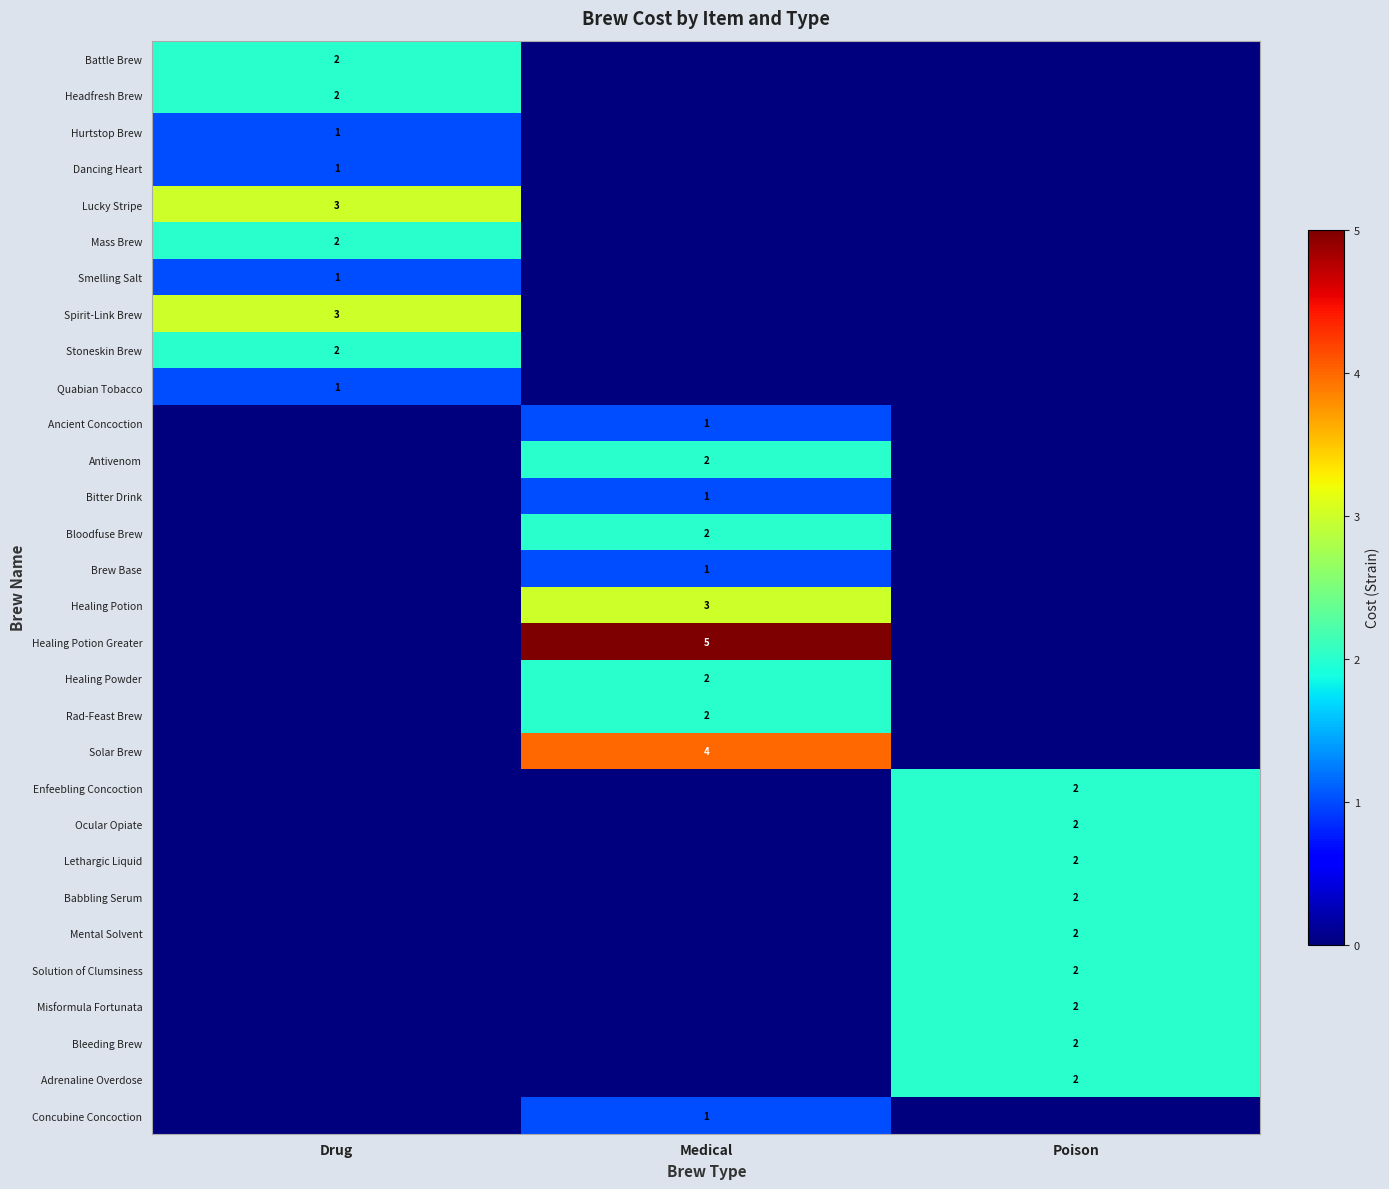

The value of Stoneskin Brew at Drug is 2. True or false?

True